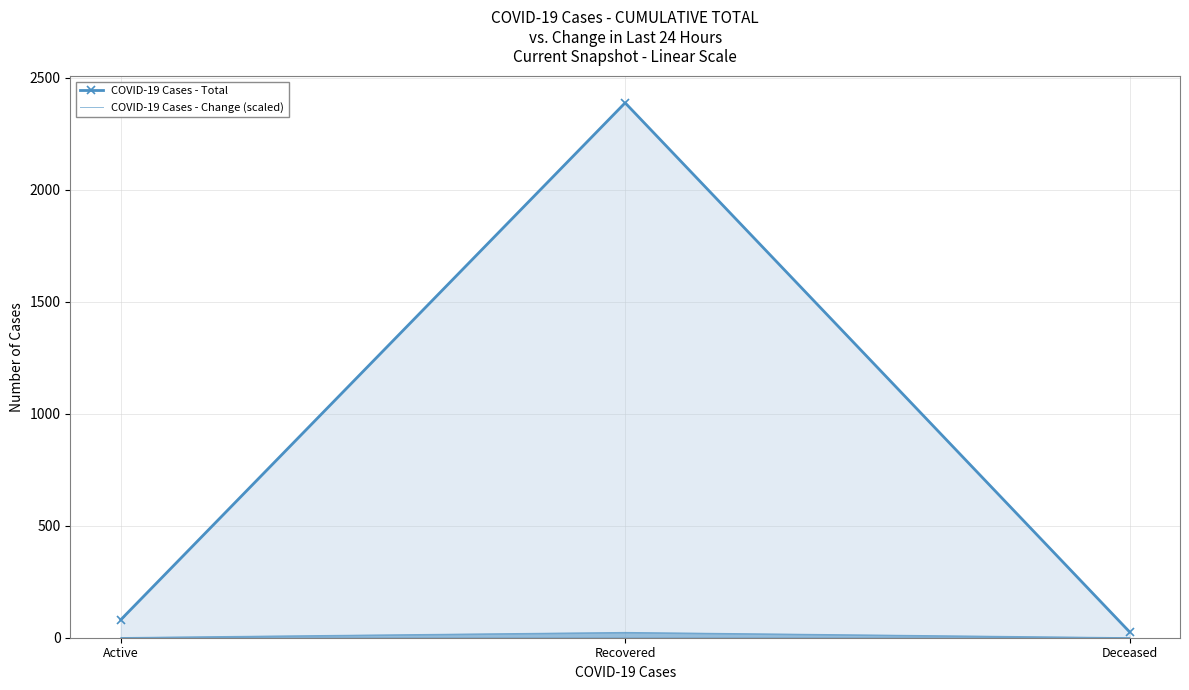

Reading left to right, list all the values displayed in this chart.

COVID-19 Cases - Total: 80.0	2389.0	26.0
COVID-19 Cases - Change (scaled): 0.8	23.9	0.3